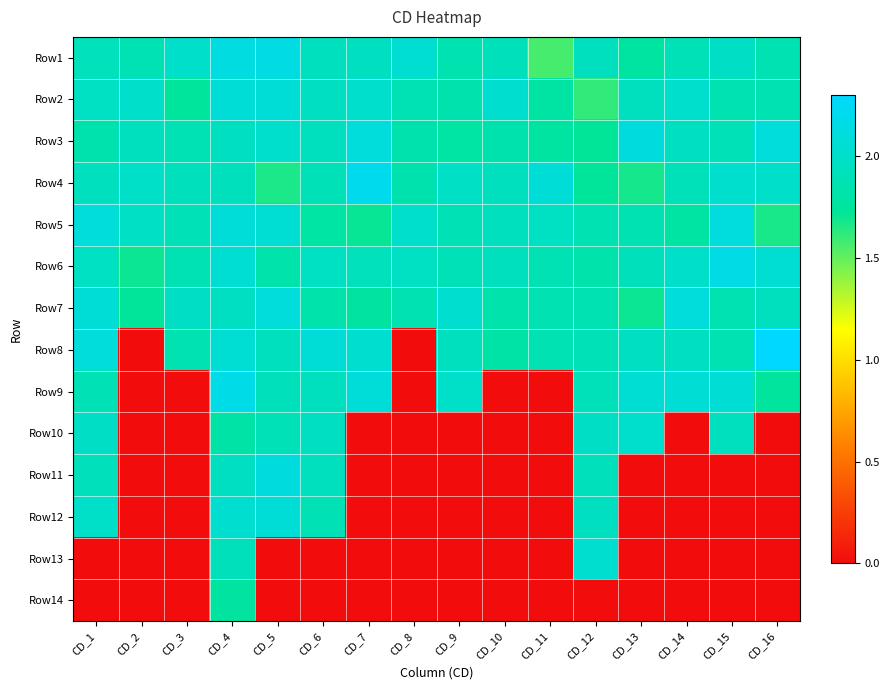

Reading right to left, what are all the values shown in this chart?

Row1: CD_16=1.9	CD_15=2.0	CD_14=1.9	CD_13=1.8	CD_12=1.9	CD_11=1.6	CD_10=1.9	CD_9=1.9	CD_8=2.0	CD_7=1.9	CD_6=1.9	CD_5=2.1	CD_4=2.1	CD_3=2.0	CD_2=1.9	CD_1=1.9
Row2: CD_16=1.9	CD_15=1.9	CD_14=2.0	CD_13=1.9	CD_12=1.6	CD_11=1.8	CD_10=2.0	CD_9=1.8	CD_8=1.9	CD_7=2.0	CD_6=2.0	CD_5=2.1	CD_4=2.1	CD_3=1.7	CD_2=2.0	CD_1=2.0
Row3: CD_16=2.1	CD_15=1.9	CD_14=2.0	CD_13=2.1	CD_12=1.7	CD_11=1.8	CD_10=1.8	CD_9=1.8	CD_8=1.8	CD_7=2.1	CD_6=1.9	CD_5=2.0	CD_4=1.9	CD_3=1.9	CD_2=1.9	CD_1=1.8
Row4: CD_16=2.0	CD_15=2.0	CD_14=1.9	CD_13=1.7	CD_12=1.7	CD_11=2.1	CD_10=1.9	CD_9=2.0	CD_8=1.8	CD_7=2.2	CD_6=1.9	CD_5=1.7	CD_4=1.9	CD_3=1.9	CD_2=2.0	CD_1=1.9
Row5: CD_16=1.7	CD_15=2.1	CD_14=1.8	CD_13=1.9	CD_12=1.9	CD_11=2.0	CD_10=1.9	CD_9=1.9	CD_8=2.0	CD_7=1.7	CD_6=1.8	CD_5=2.0	CD_4=2.1	CD_3=1.9	CD_2=2.0	CD_1=2.1
Row6: CD_16=2.0	CD_15=2.2	CD_14=2.0	CD_13=1.9	CD_12=1.8	CD_11=1.9	CD_10=1.9	CD_9=1.9	CD_8=2.0	CD_7=1.9	CD_6=2.0	CD_5=1.8	CD_4=2.0	CD_3=1.9	CD_2=1.7	CD_1=2.0
Row7: CD_16=1.9	CD_15=1.9	CD_14=2.1	CD_13=1.7	CD_12=1.9	CD_11=1.9	CD_10=1.8	CD_9=2.0	CD_8=1.9	CD_7=1.8	CD_6=1.8	CD_5=2.1	CD_4=1.9	CD_3=2.0	CD_2=1.7	CD_1=2.1
Row8: CD_16=2.3	CD_15=1.9	CD_14=1.9	CD_13=1.9	CD_12=1.9	CD_11=1.9	CD_10=1.8	CD_9=1.9	CD_8=0.0	CD_7=2.0	CD_6=2.1	CD_5=1.9	CD_4=2.0	CD_3=1.9	CD_2=0.0	CD_1=2.1
Row9: CD_16=1.7	CD_15=2.1	CD_14=2.1	CD_13=2.1	CD_12=1.9	CD_11=0.0	CD_10=0.0	CD_9=2.0	CD_8=0.0	CD_7=2.1	CD_6=1.9	CD_5=1.9	CD_4=2.2	CD_3=0.0	CD_2=0.0	CD_1=1.9
Row10: CD_16=0.0	CD_15=1.9	CD_14=0.0	CD_13=2.0	CD_12=2.0	CD_11=0.0	CD_10=0.0	CD_9=0.0	CD_8=0.0	CD_7=0.0	CD_6=1.9	CD_5=1.9	CD_4=1.8	CD_3=0.0	CD_2=0.0	CD_1=2.0
Row11: CD_16=0.0	CD_15=0.0	CD_14=0.0	CD_13=0.0	CD_12=1.9	CD_11=0.0	CD_10=0.0	CD_9=0.0	CD_8=0.0	CD_7=0.0	CD_6=1.9	CD_5=2.1	CD_4=1.9	CD_3=0.0	CD_2=0.0	CD_1=1.9
Row12: CD_16=0.0	CD_15=0.0	CD_14=0.0	CD_13=0.0	CD_12=1.9	CD_11=0.0	CD_10=0.0	CD_9=0.0	CD_8=0.0	CD_7=0.0	CD_6=1.9	CD_5=2.1	CD_4=2.0	CD_3=0.0	CD_2=0.0	CD_1=2.0
Row13: CD_16=0.0	CD_15=0.0	CD_14=0.0	CD_13=0.0	CD_12=2.0	CD_11=0.0	CD_10=0.0	CD_9=0.0	CD_8=0.0	CD_7=0.0	CD_6=0.0	CD_5=0.0	CD_4=1.9	CD_3=0.0	CD_2=0.0	CD_1=0.0
Row14: CD_16=0.0	CD_15=0.0	CD_14=0.0	CD_13=0.0	CD_12=0.0	CD_11=0.0	CD_10=0.0	CD_9=0.0	CD_8=0.0	CD_7=0.0	CD_6=0.0	CD_5=0.0	CD_4=1.8	CD_3=0.0	CD_2=0.0	CD_1=0.0